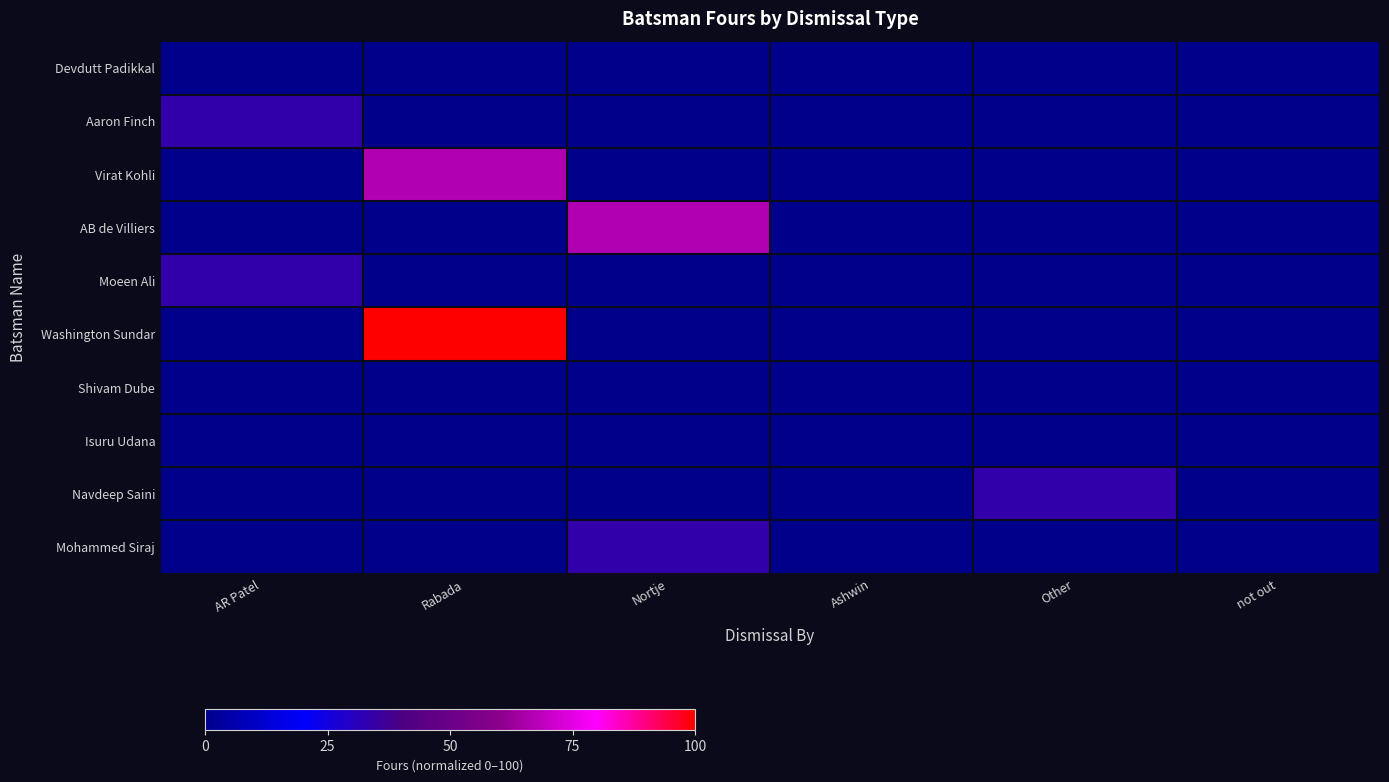

Which series has the largest total across all categories?

Washington Sundar